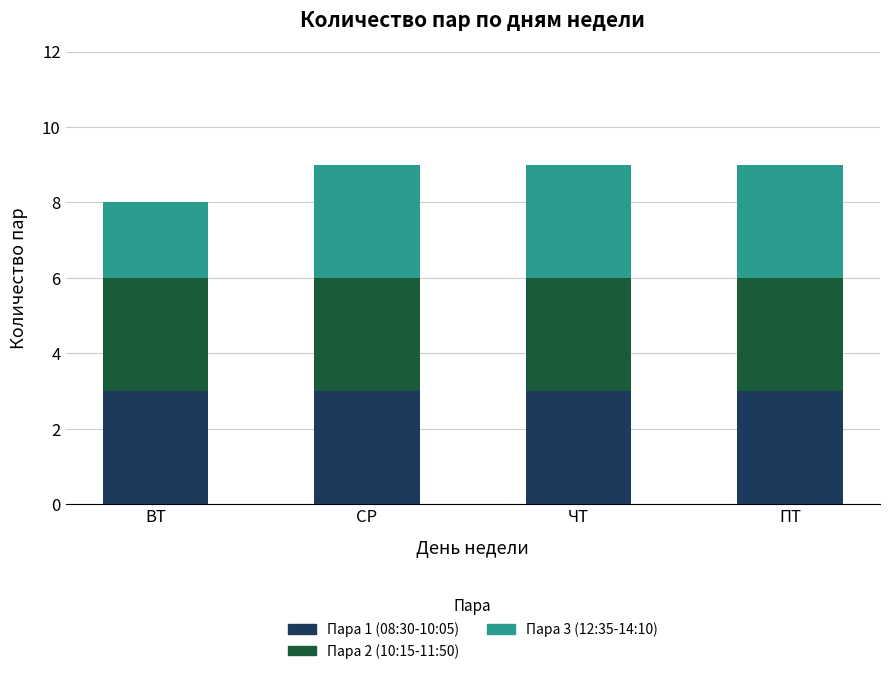

What is the maximum value for Пара 1 (08:30-10:05)?

3